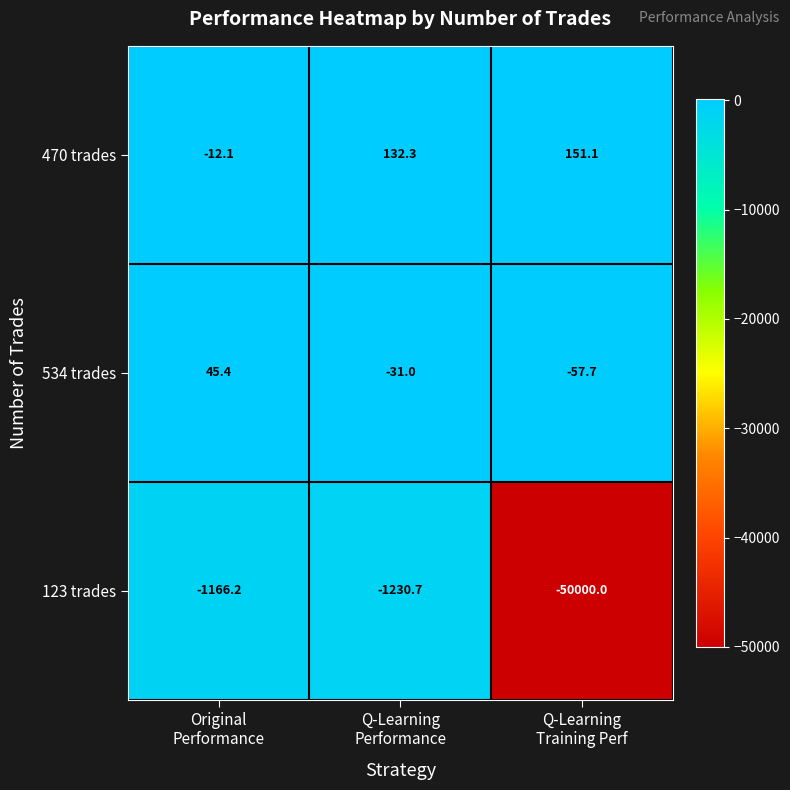

Count the number of categories in the chart.

3